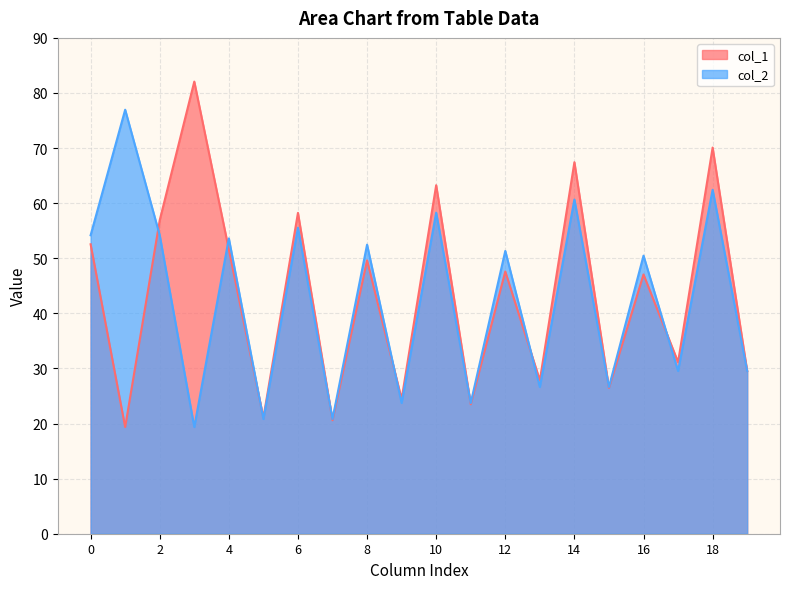

What is the minimum value for col_2?

19.4